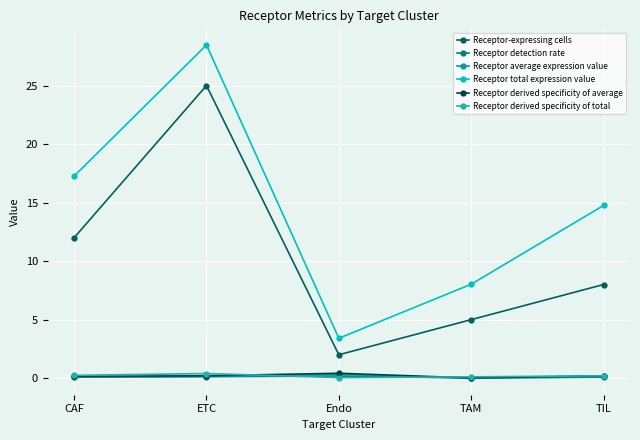

What is the greatest value displayed?

28.5